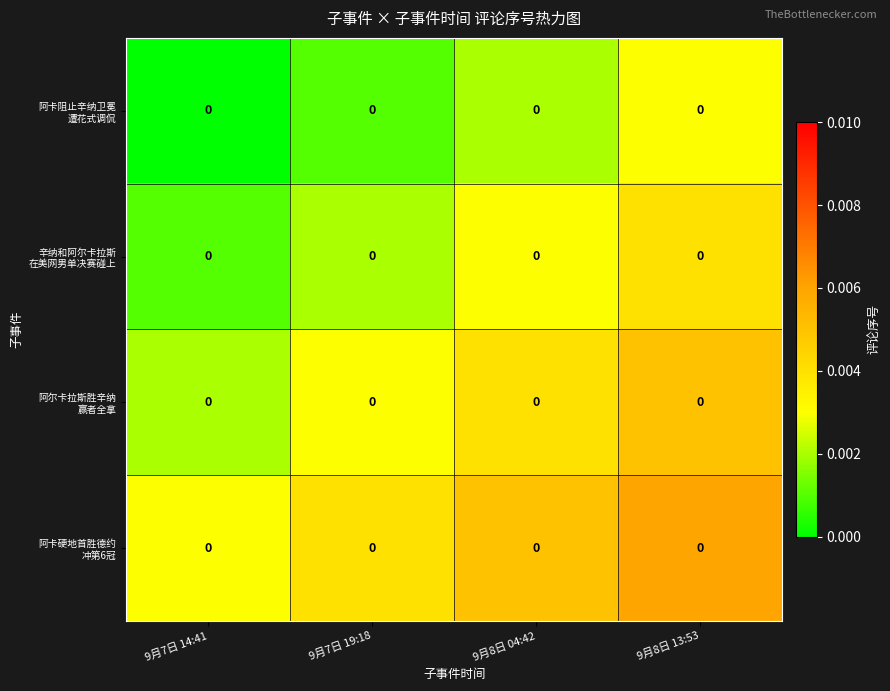

At which category is the sum across all series the highest?

9月8日 13:53